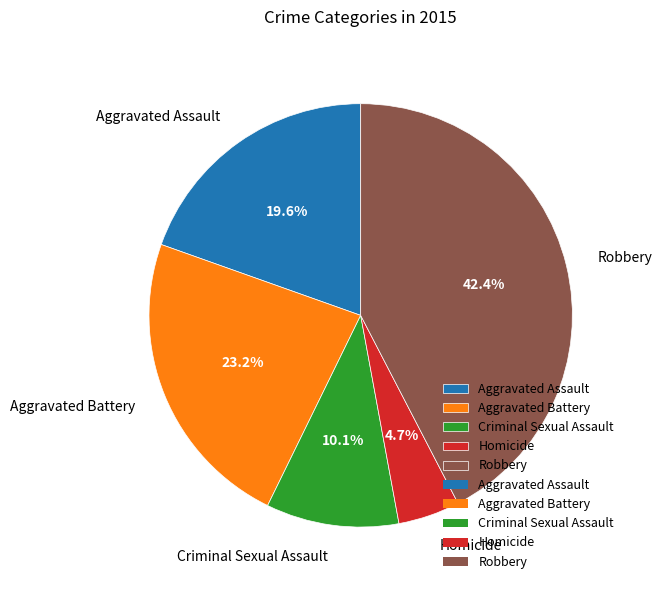

What percentage is the Criminal Sexual Assault slice, to the nearest percent?

10%